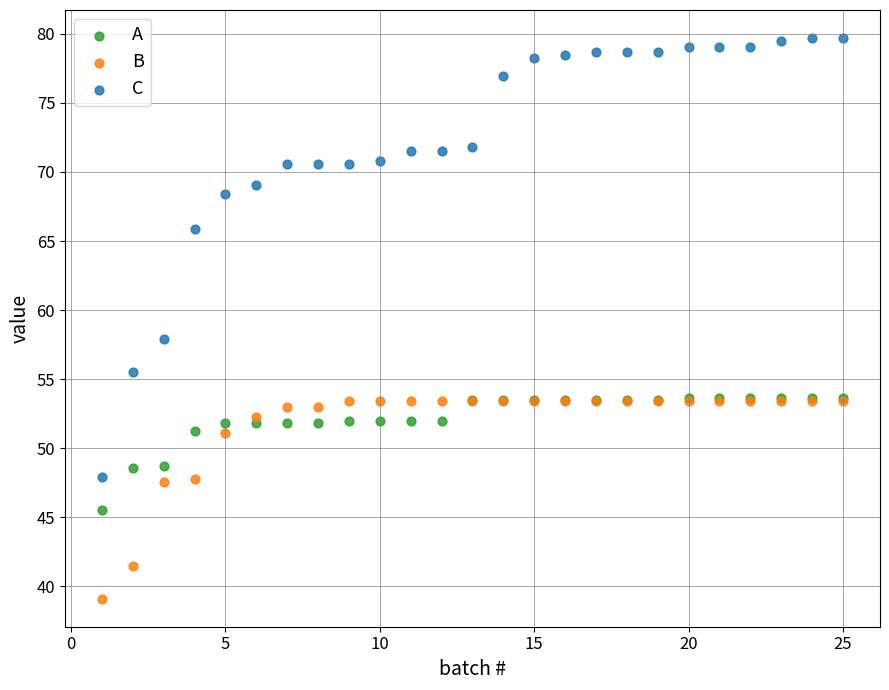

In the C series, what Y value is closest to 63?

65.9